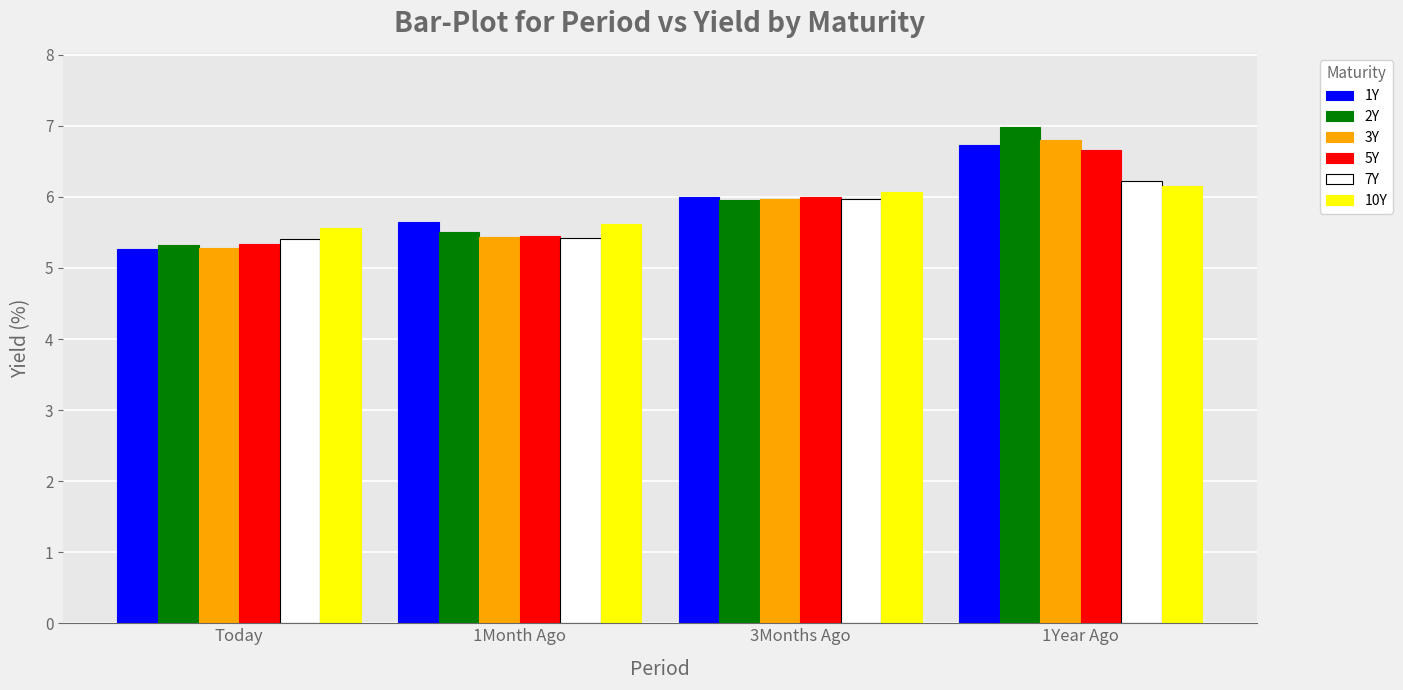

Where does the 10Y series first go above 6?

3Months Ago